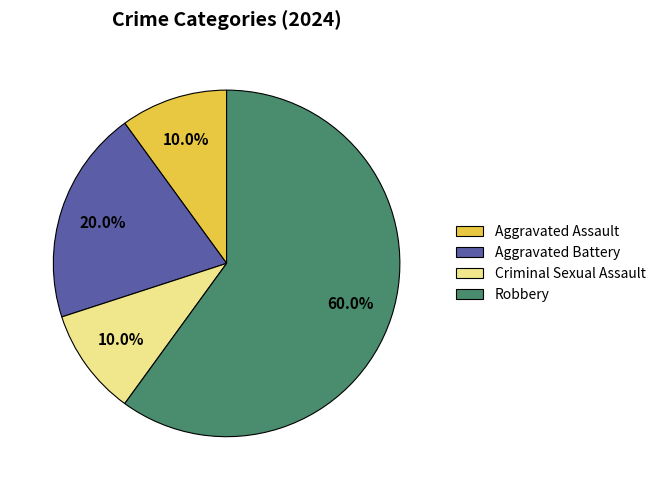

What percentage is NOT represented by Criminal Sexual Assault?

90.0%